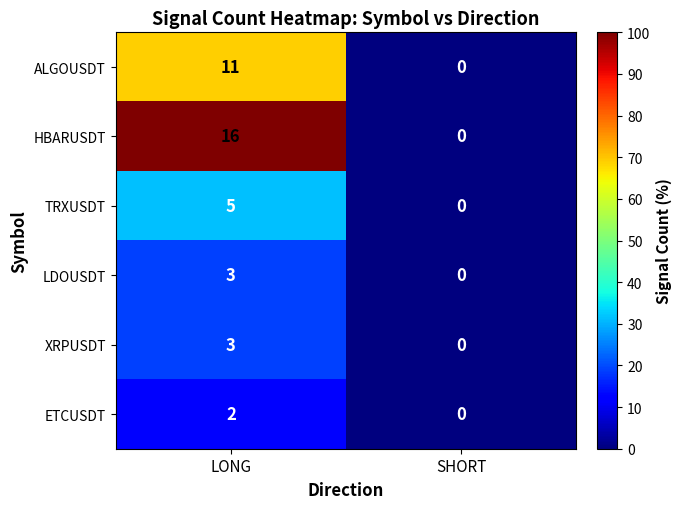

Reading left to right, list all the values displayed in this chart.

ALGOUSDT: 11	0
HBARUSDT: 16	0
TRXUSDT: 5	0
LDOUSDT: 3	0
XRPUSDT: 3	0
ETCUSDT: 2	0